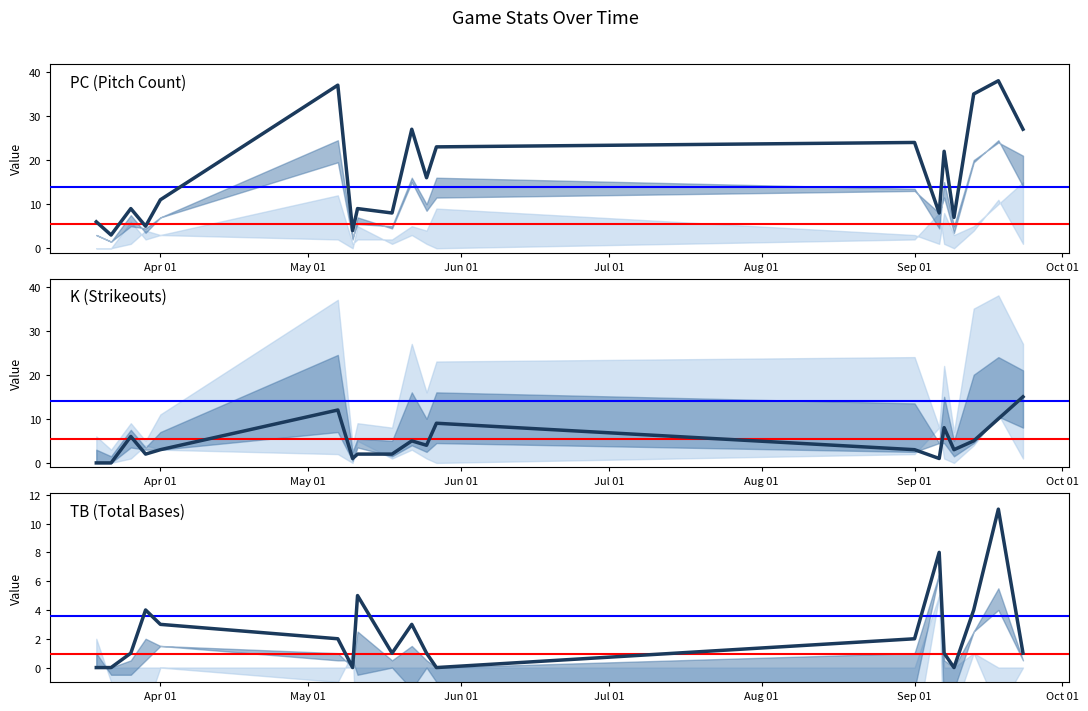

In K (Strikeouts), how many points are higher than both neighbors (excluding endpoints)?

5